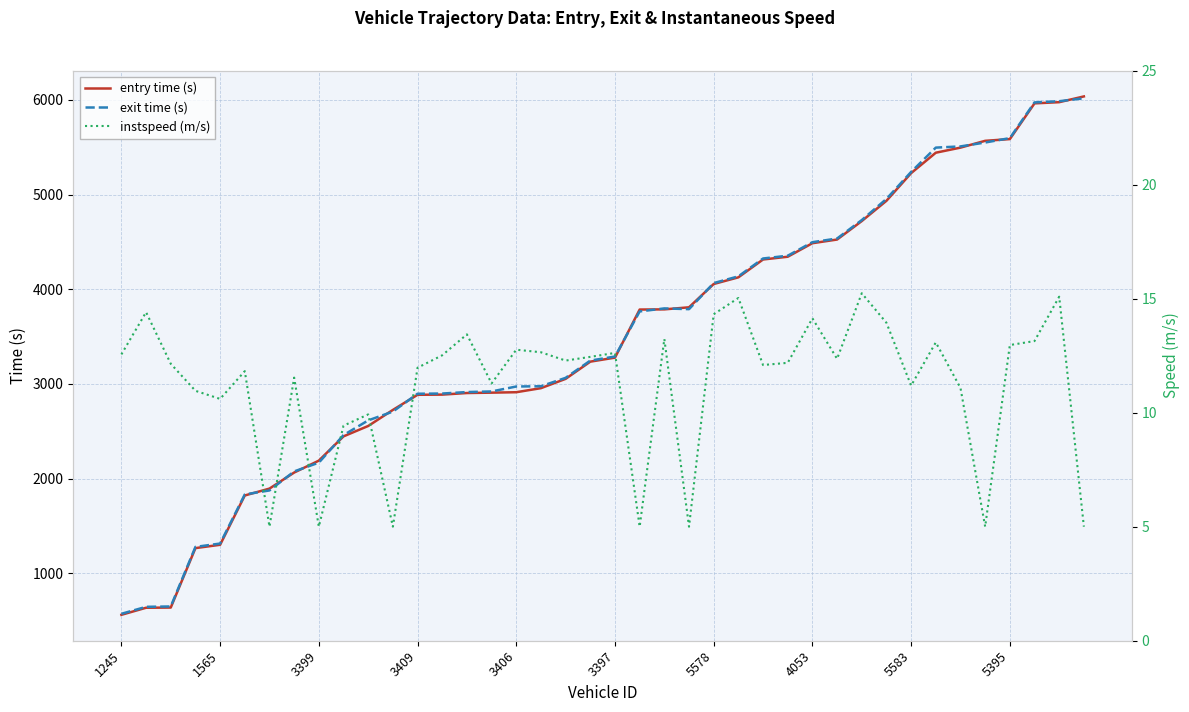

What is the difference between the instspeed (m/s) values at 10 and 17?

2.7